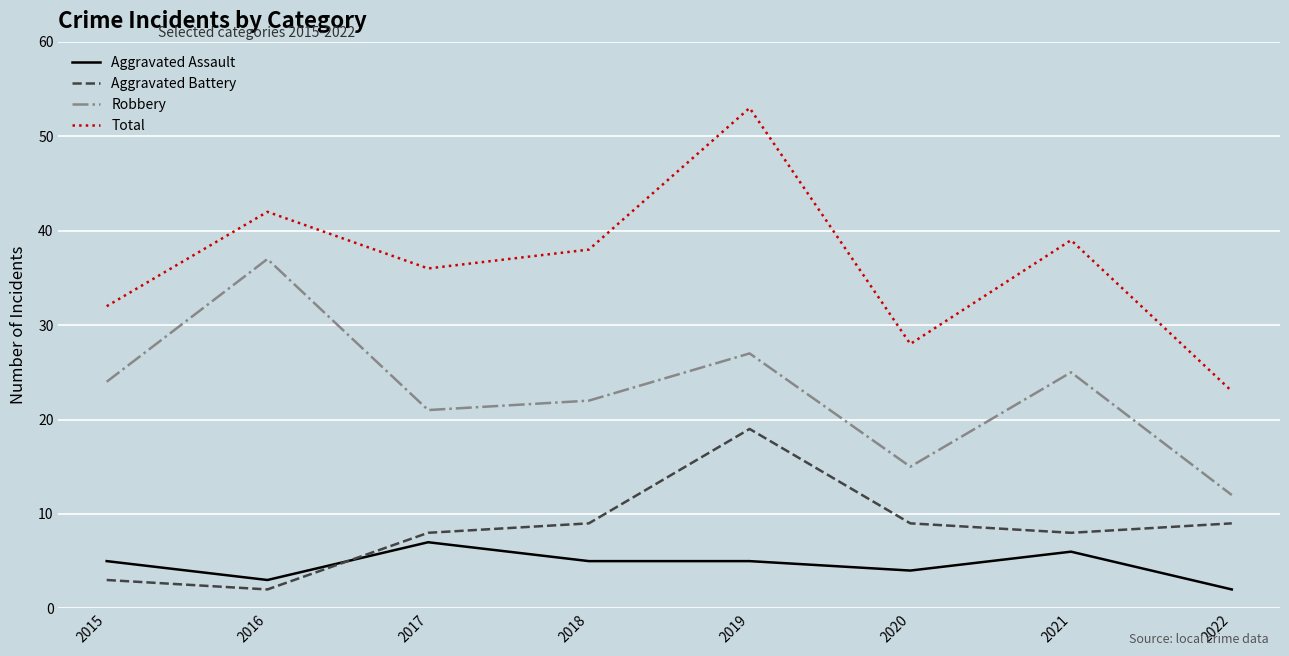

Which series has the largest range (max minus min)?

Total